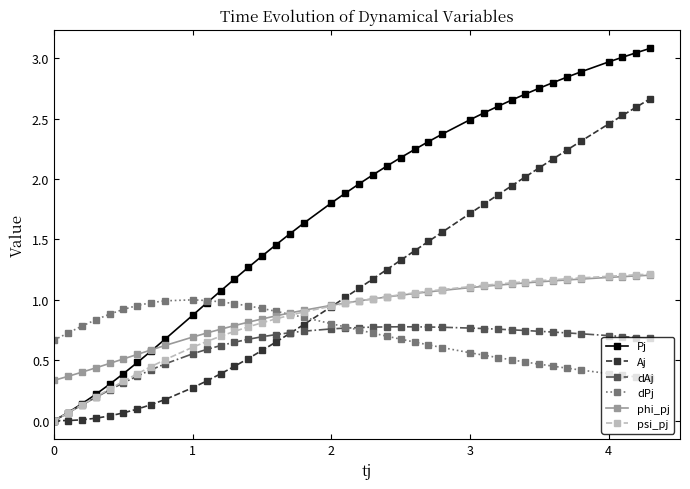

What is the maximum value shown in the chart?

3.1